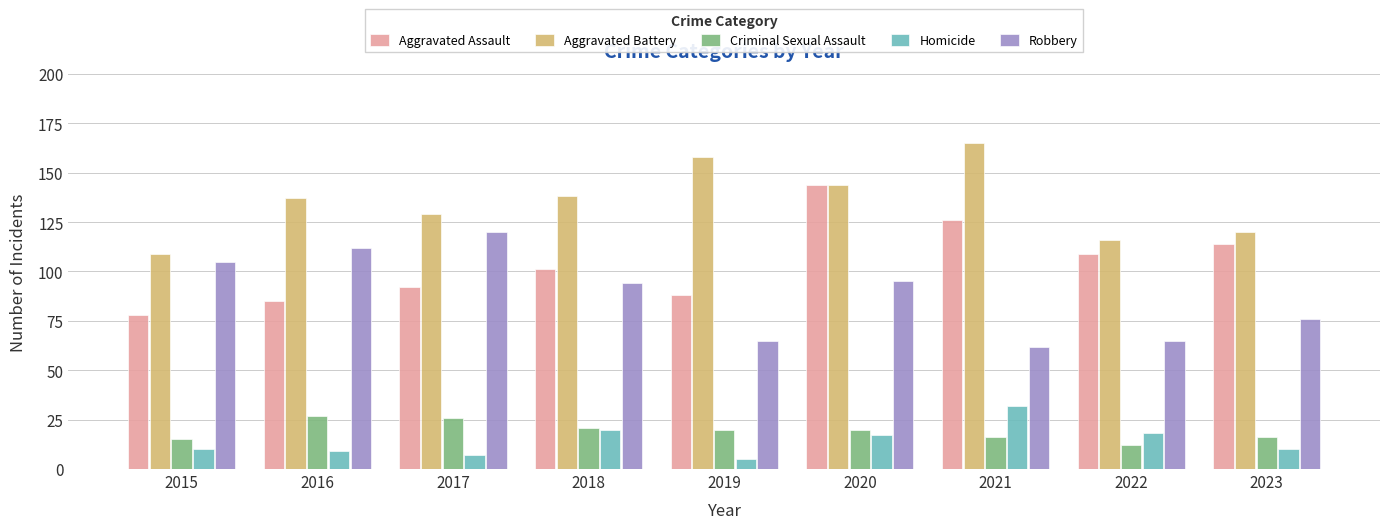

What is the average value of the Aggravated Battery series?

135